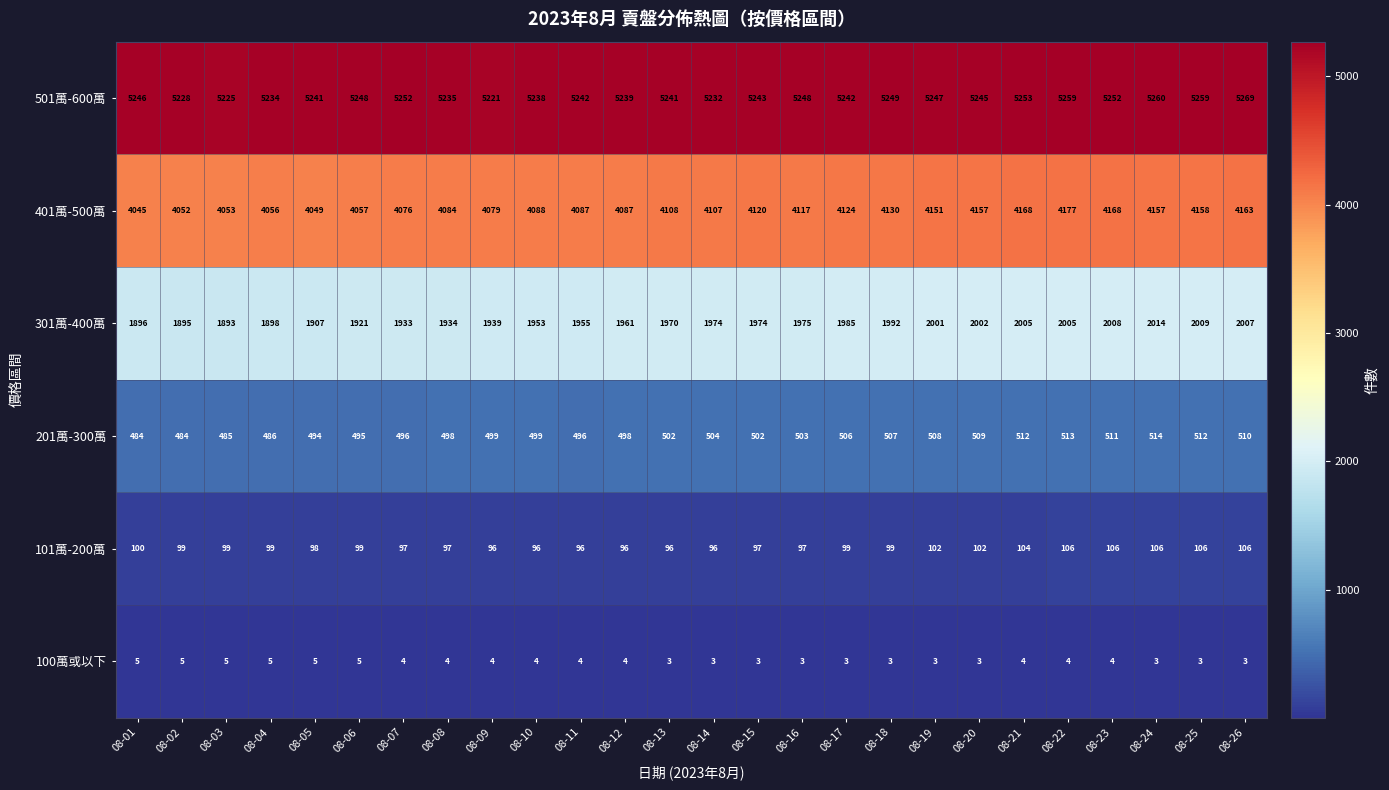

True or false: 101萬-200萬 has a value of 47 at 08-17.

False